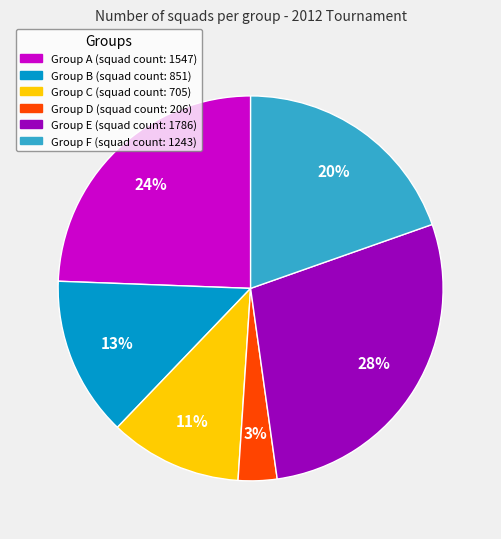

Is there a majority slice in this chart?

No